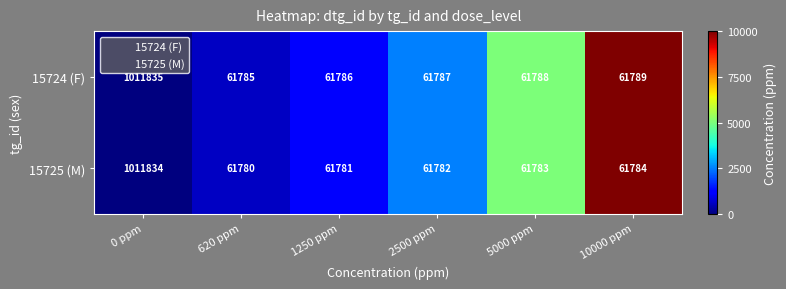

Rank the series by their maximum value, from lowest to highest.

15725 (M), 15724 (F)